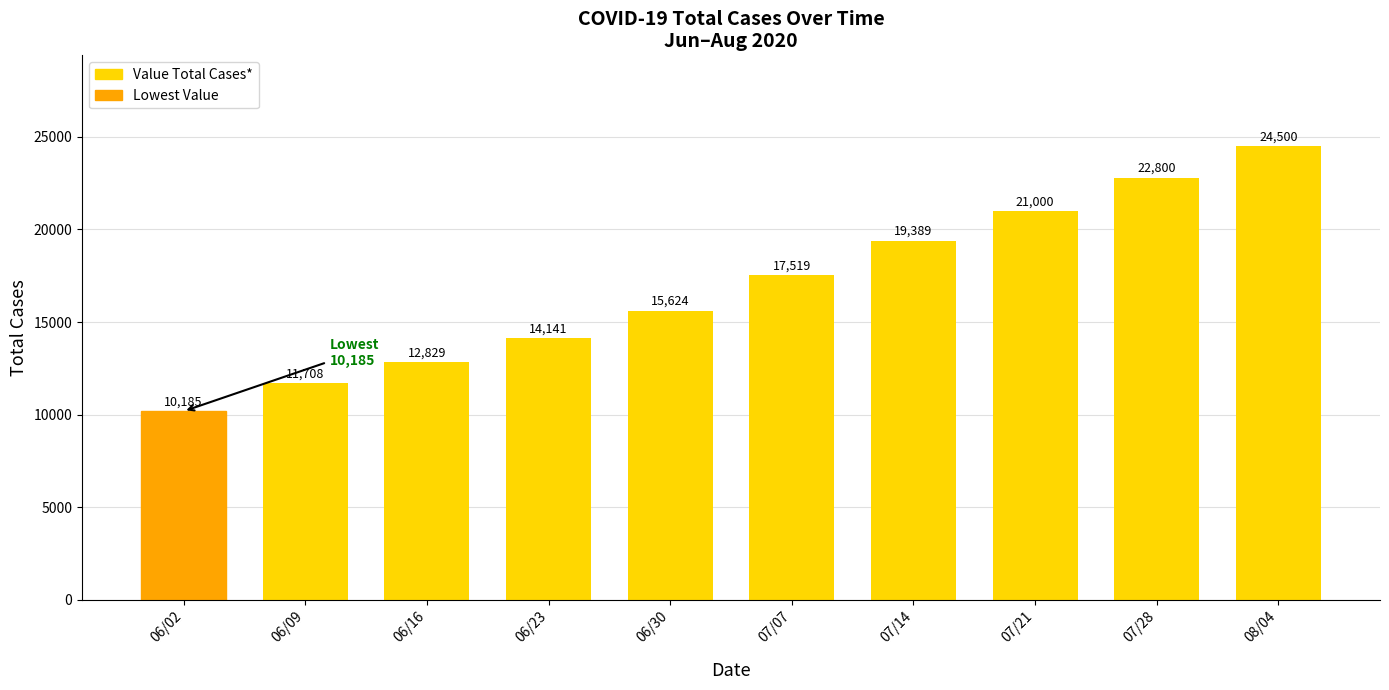

Which category has the lowest value across all series?

06/02